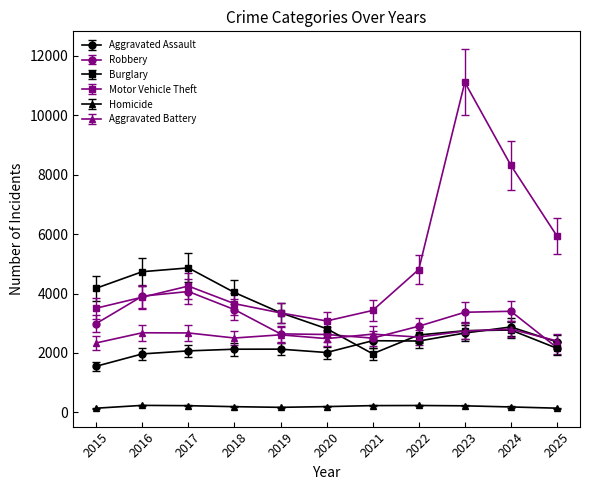

How many lines are shown in the chart?

6